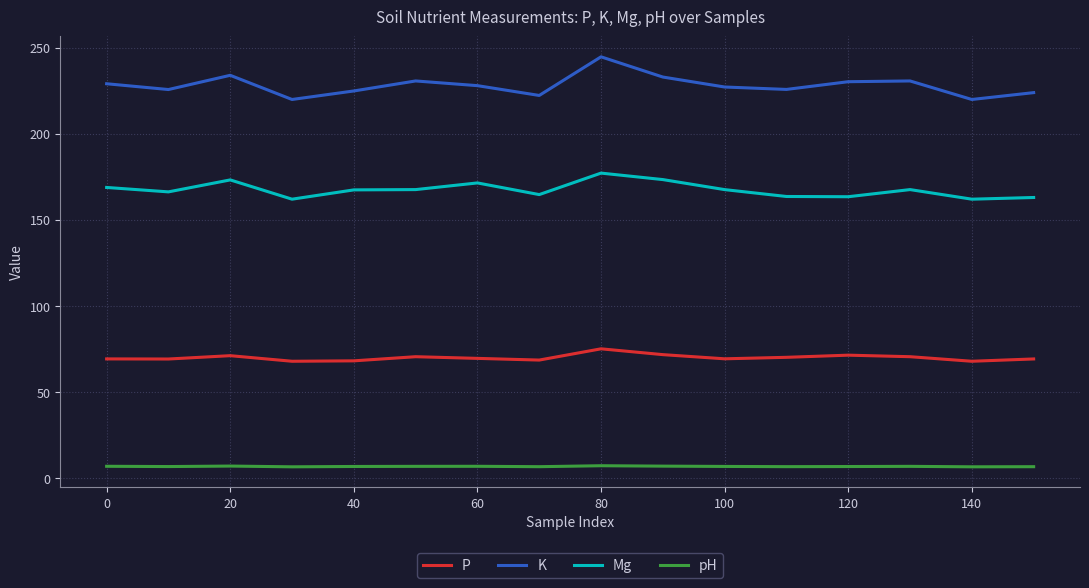

Which series has the largest total across all categories?

K